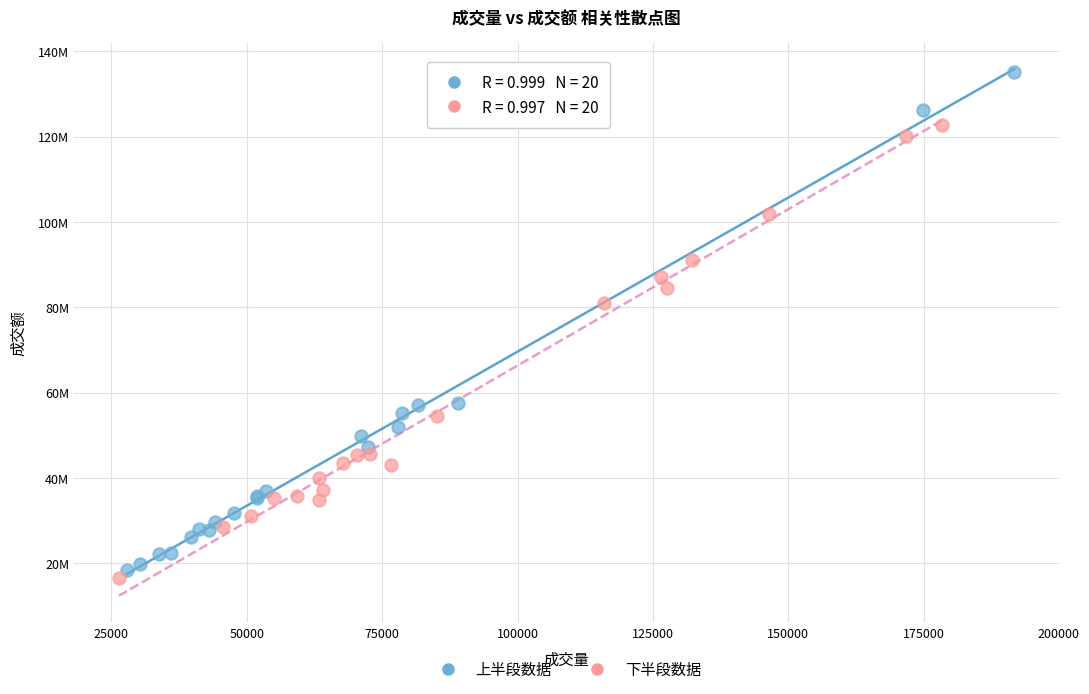

What are all the series names shown in the legend?

上半段数据, 下半段数据